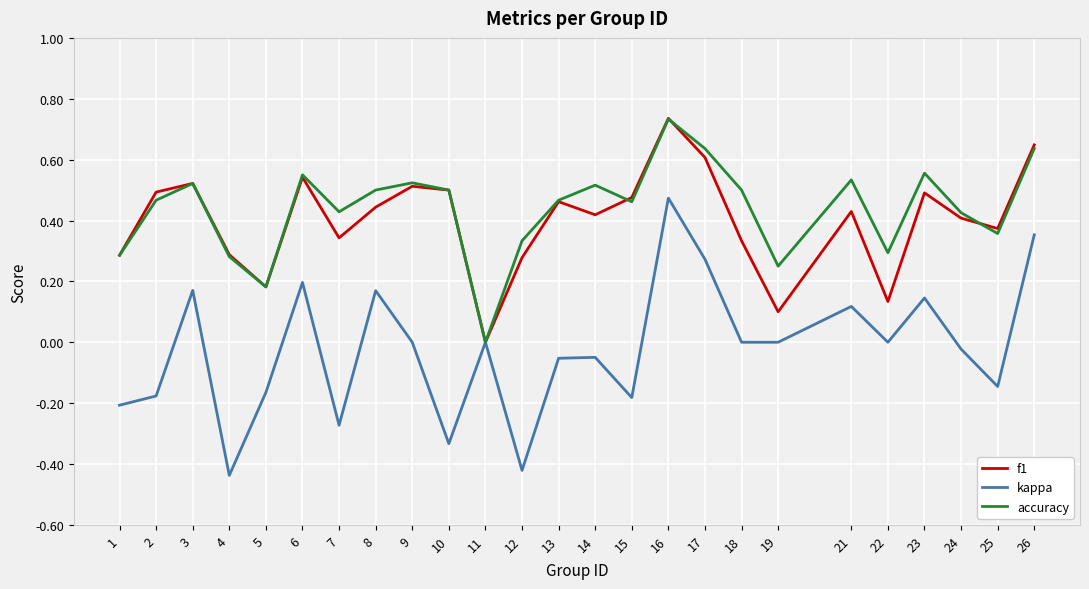

How many interior local peaks does the f1 series have?

7